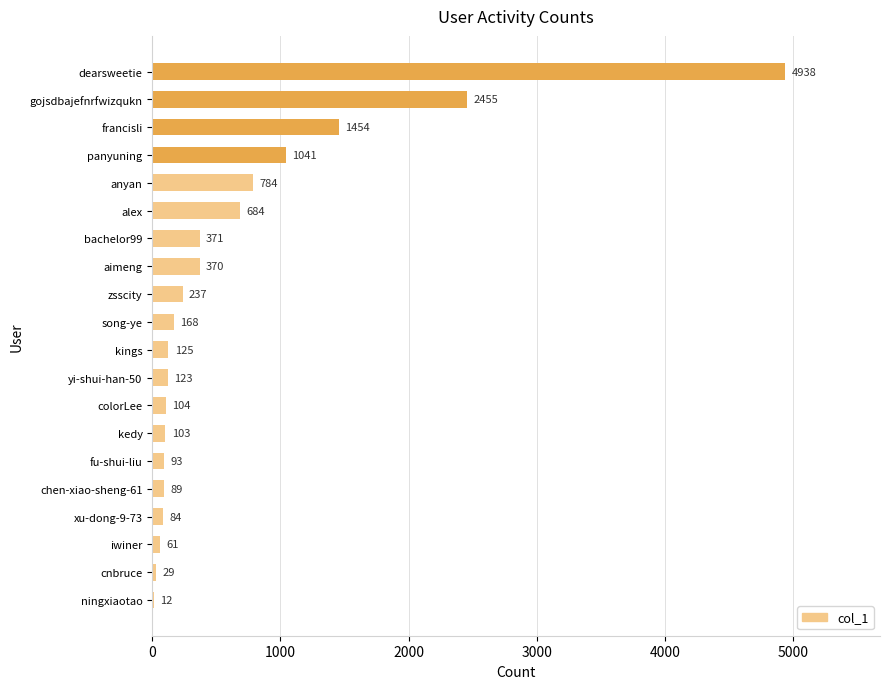

What is the sum of all values?

13325